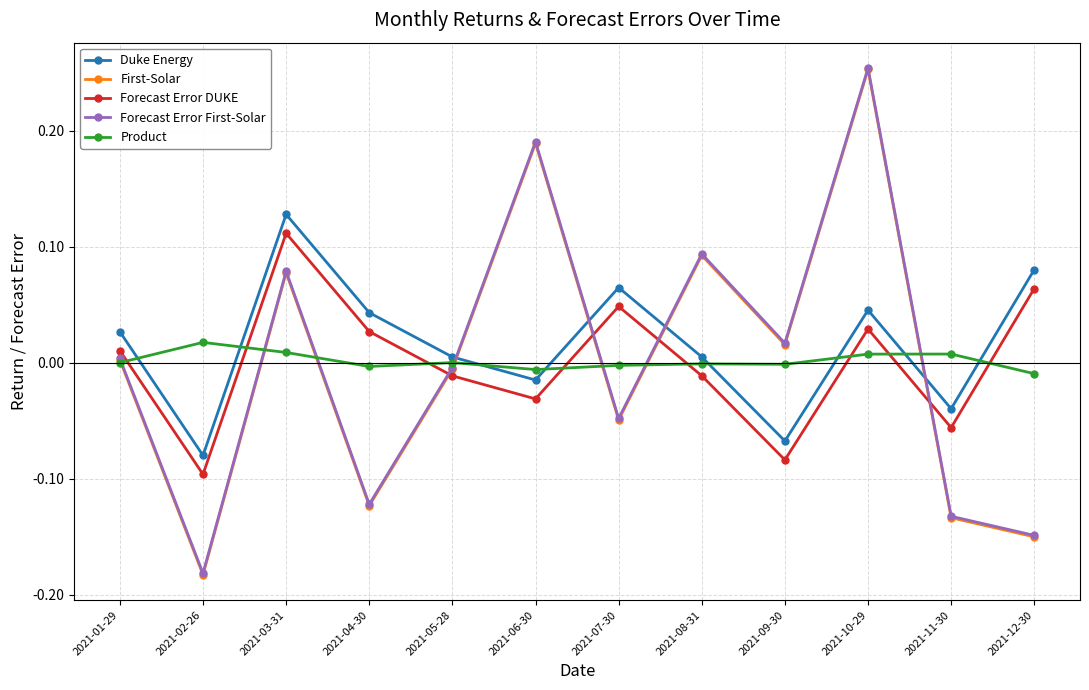

Does the chart display data point markers on the line(s)?

Yes